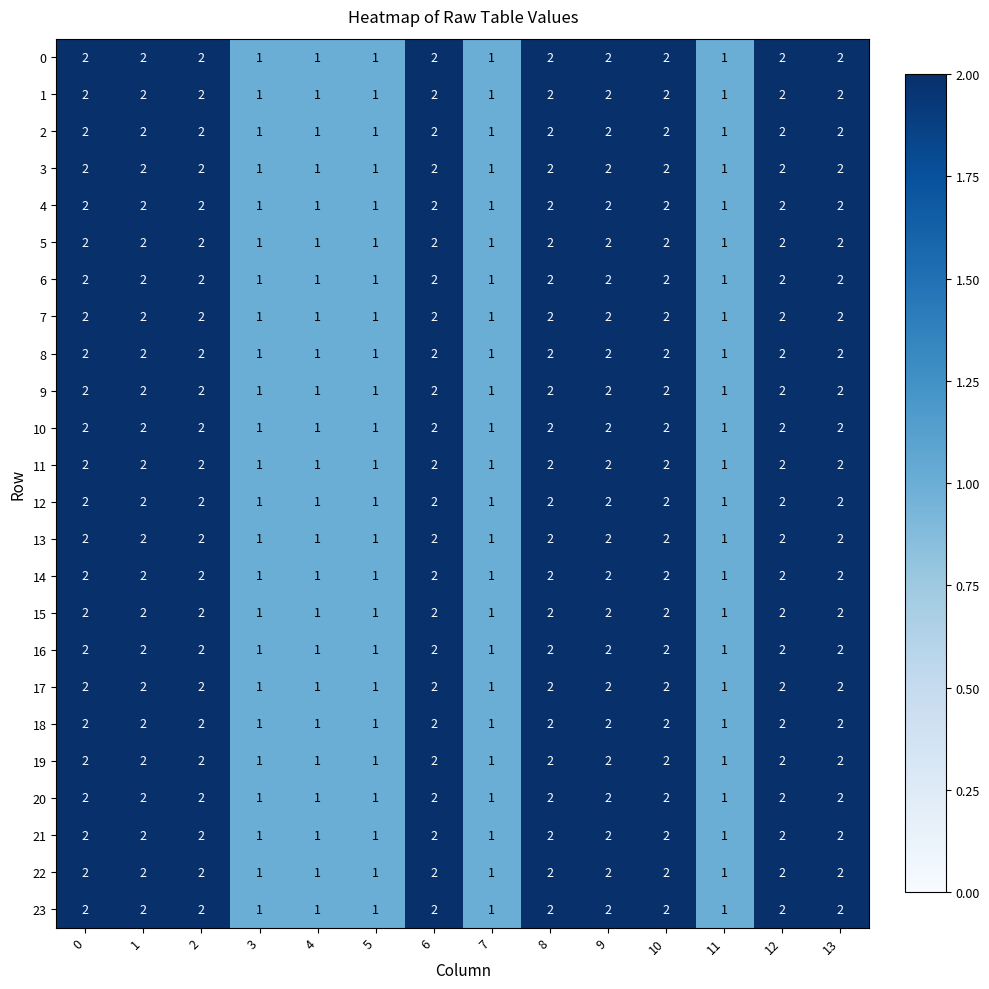

What is the sum of the 16 values at 2 and 1?

4